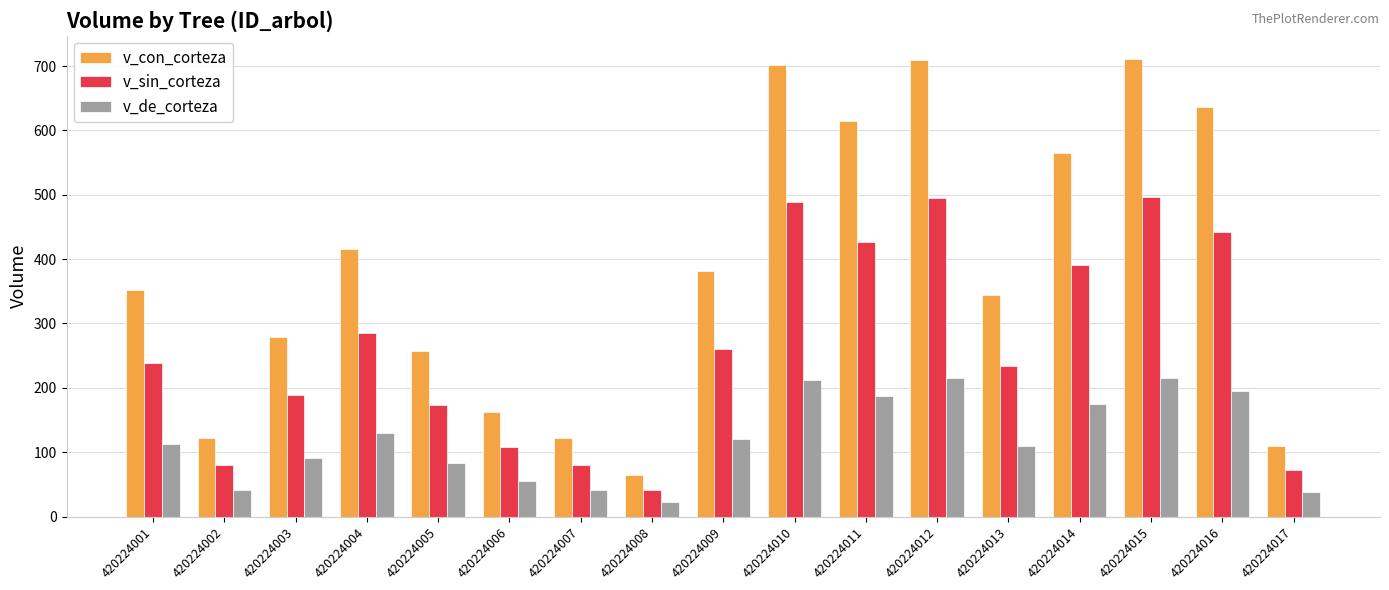

Is the value of v_sin_corteza at 420224001 greater than the value of v_de_corteza at 420224003?

Yes